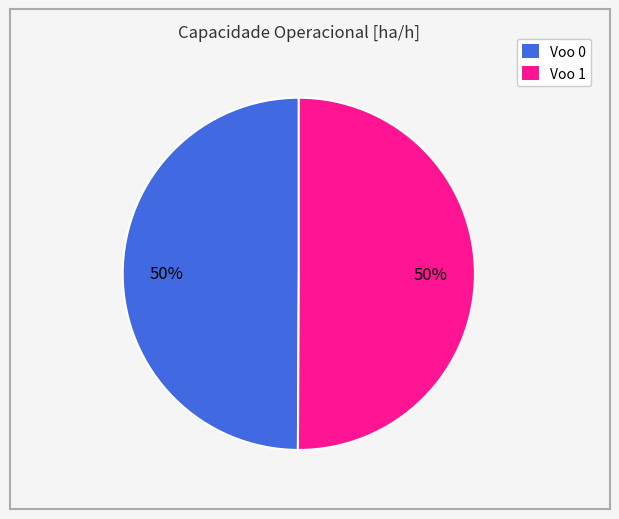

Count the number of slices in the pie.

2